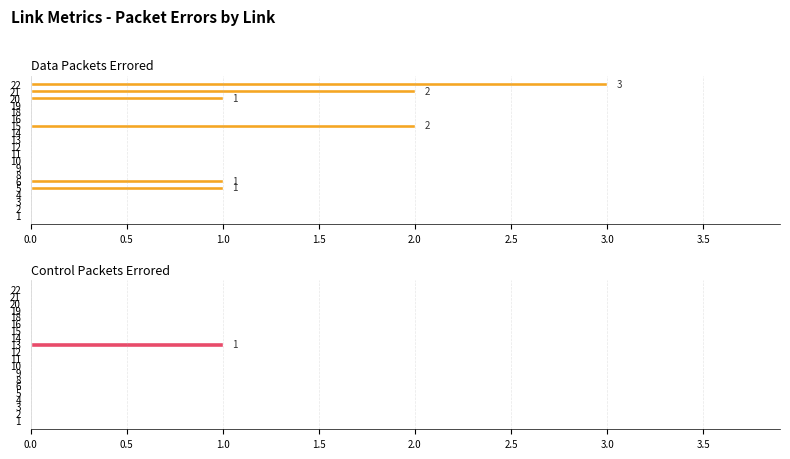

How many values in the Data Packets Errored series exceed 0?

6